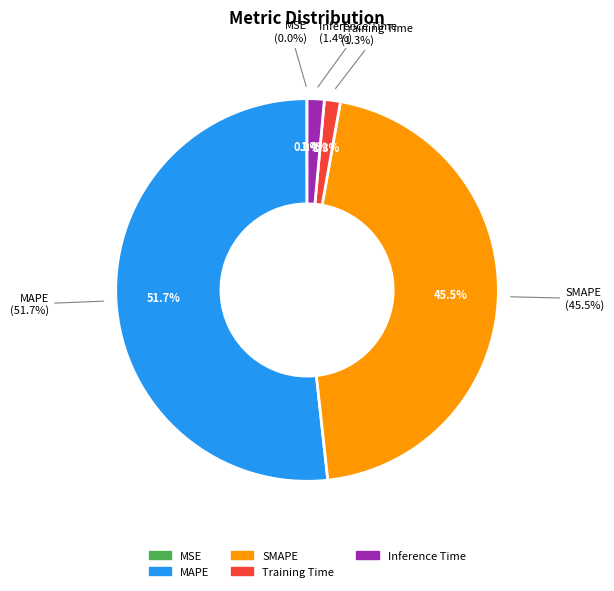

What is the largest slice in the pie chart?

MAPE